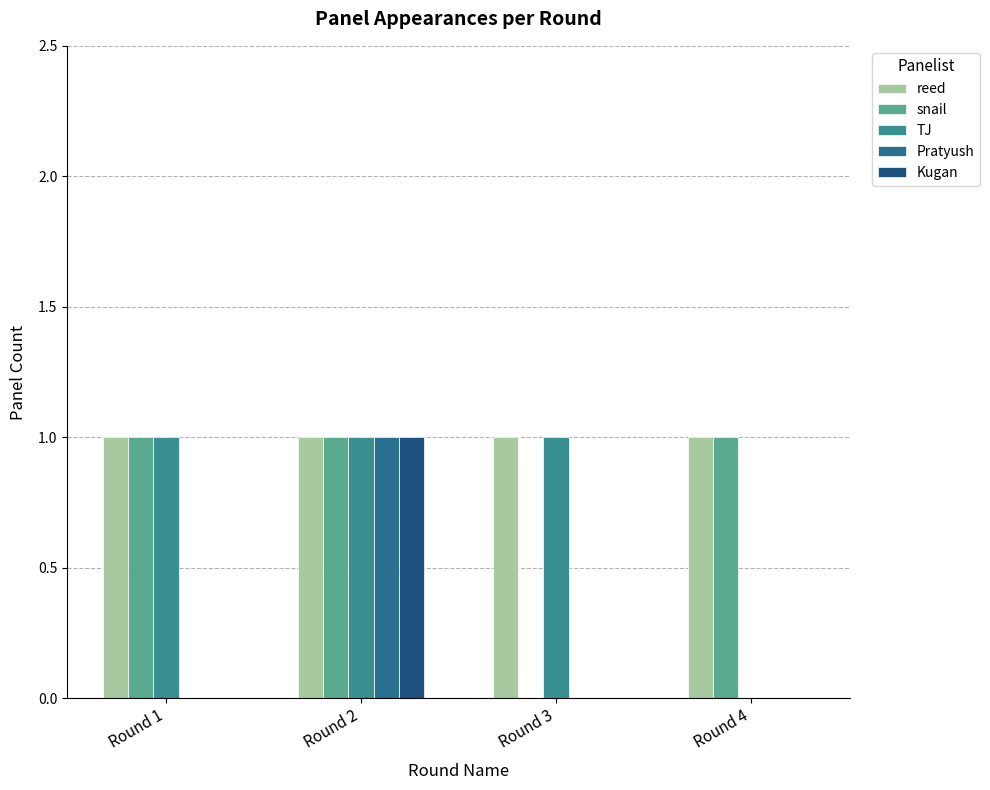

The snail series shows 1 at Round 1. True or false?

True